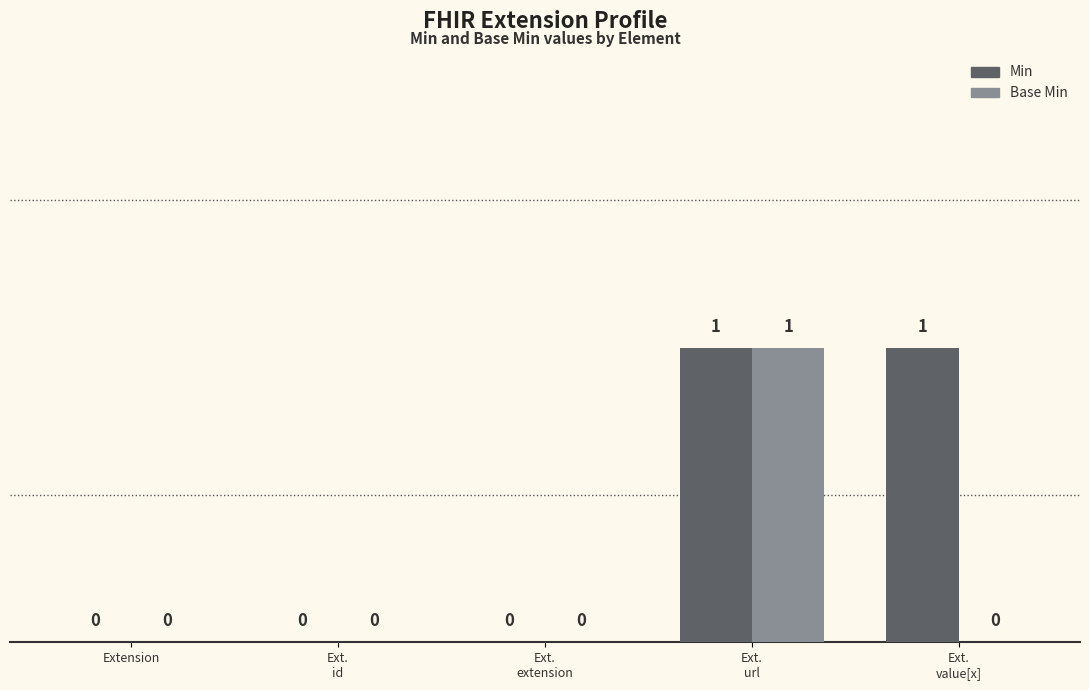

Does the chart contain stacked bars?

No